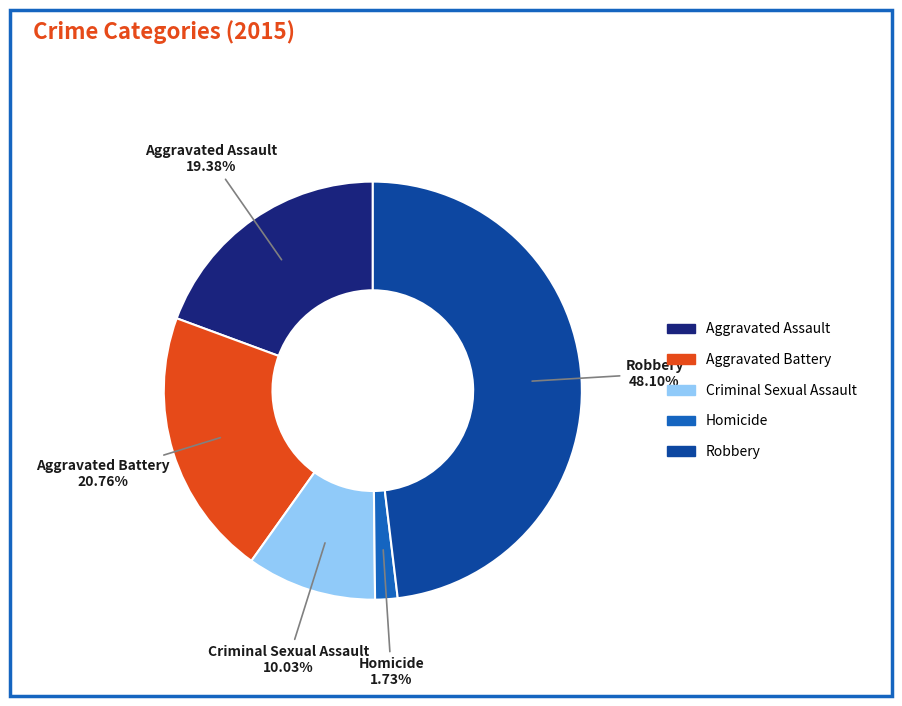

What is the smallest slice in the pie chart?

Homicide